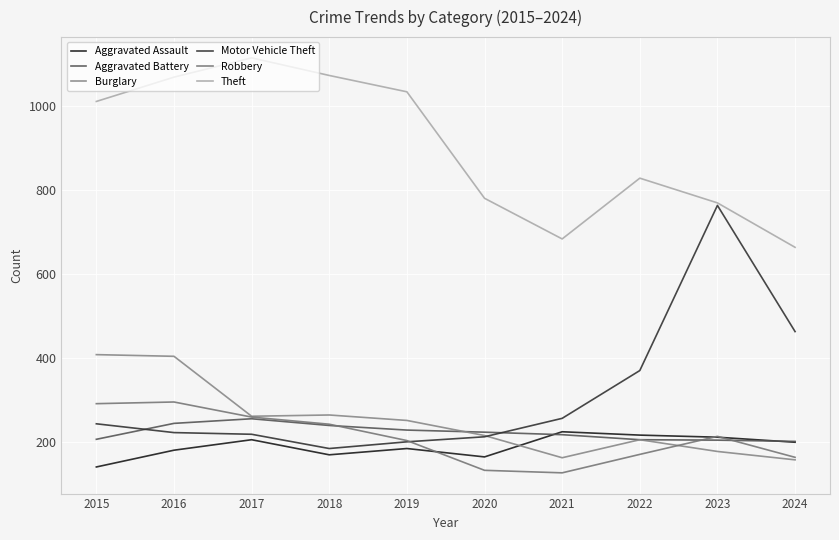

Which series has the largest total across all categories?

Theft